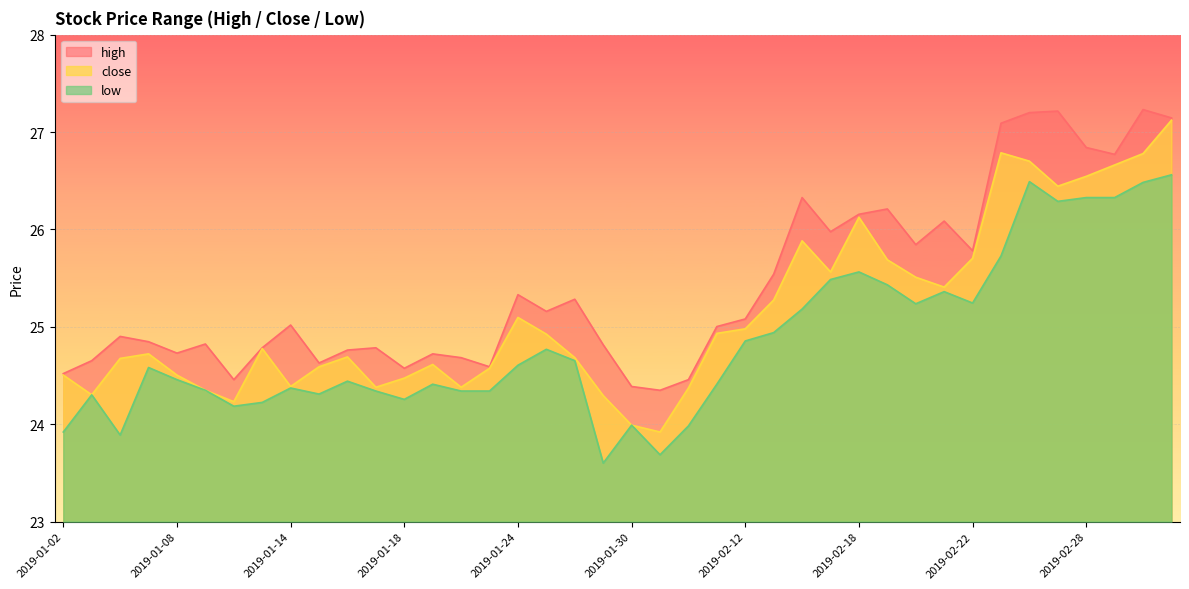

What position from the left is 2019-01-10?

7